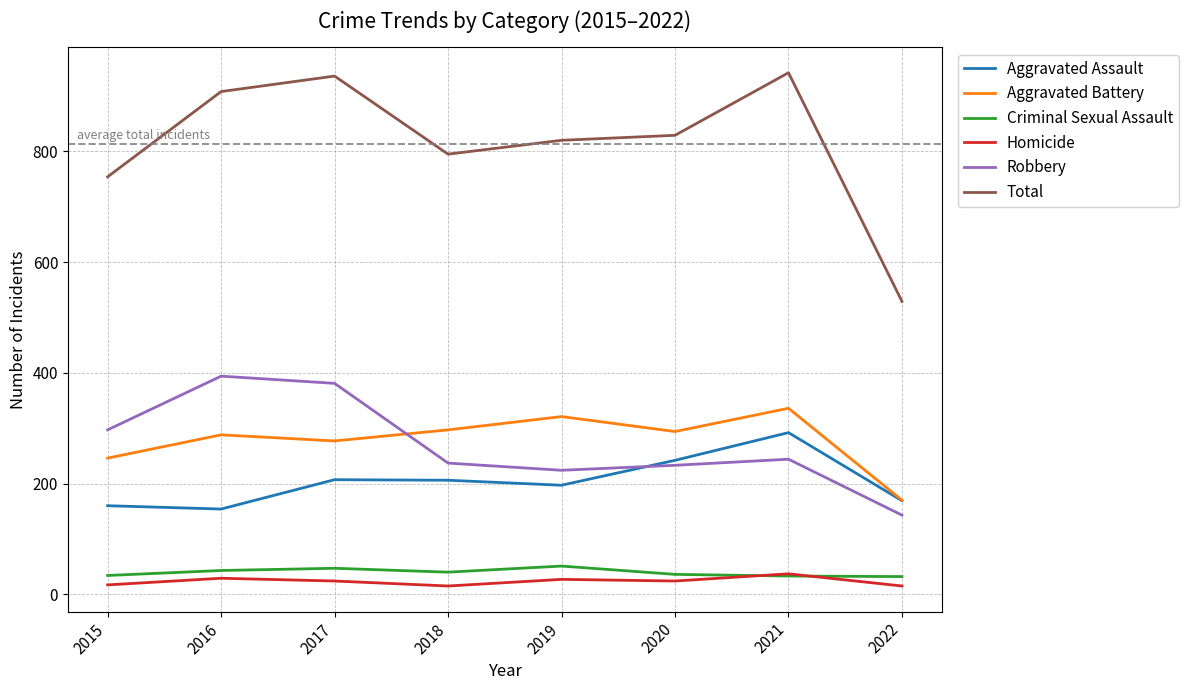

What is the difference between the second highest and minimum values in the Robbery series?

238